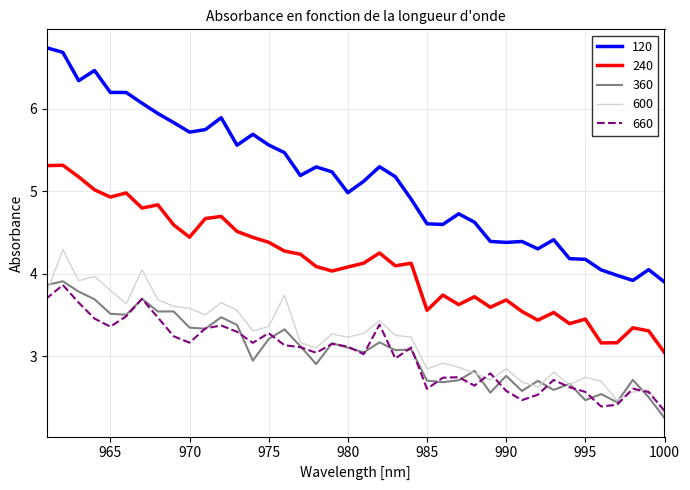

Which category has the lowest value in the 600 series?

1000